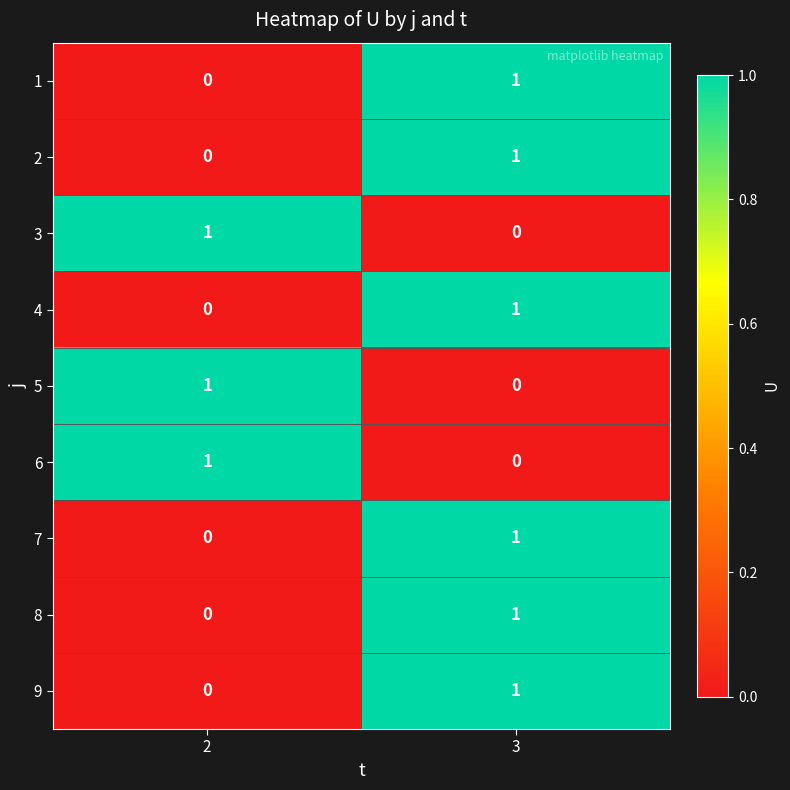

At which category is the sum across all series the highest?

3